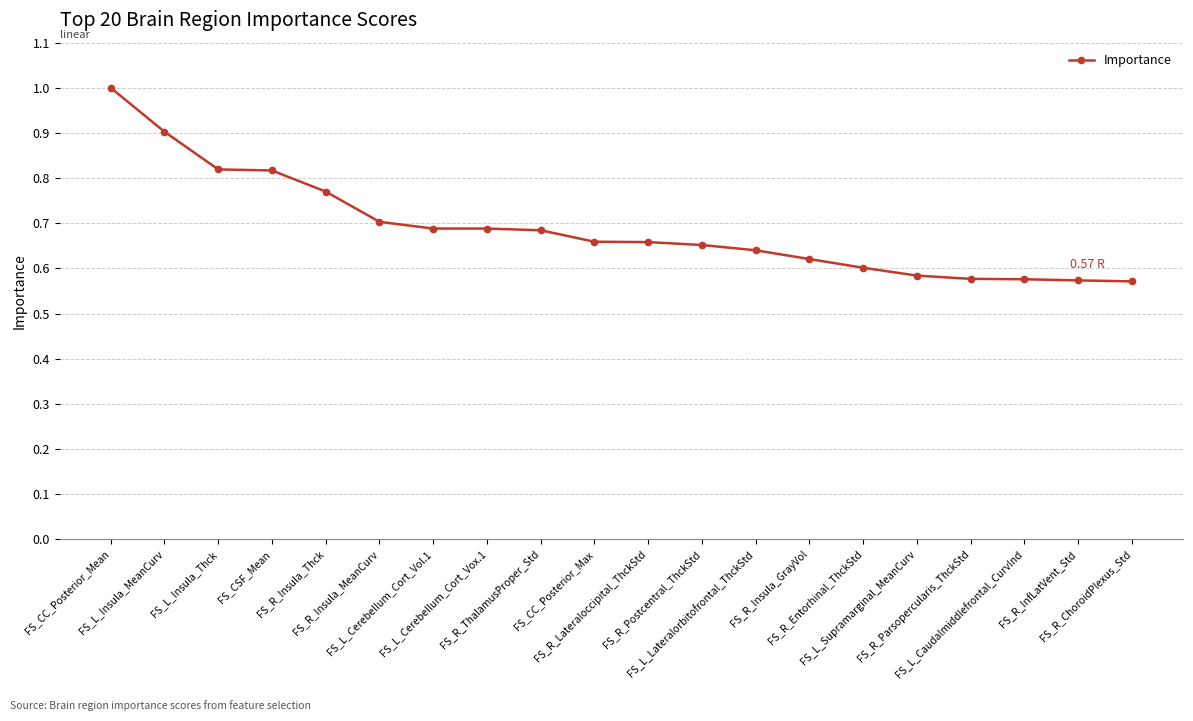

What is the difference between the second highest and second lowest values?

0.3